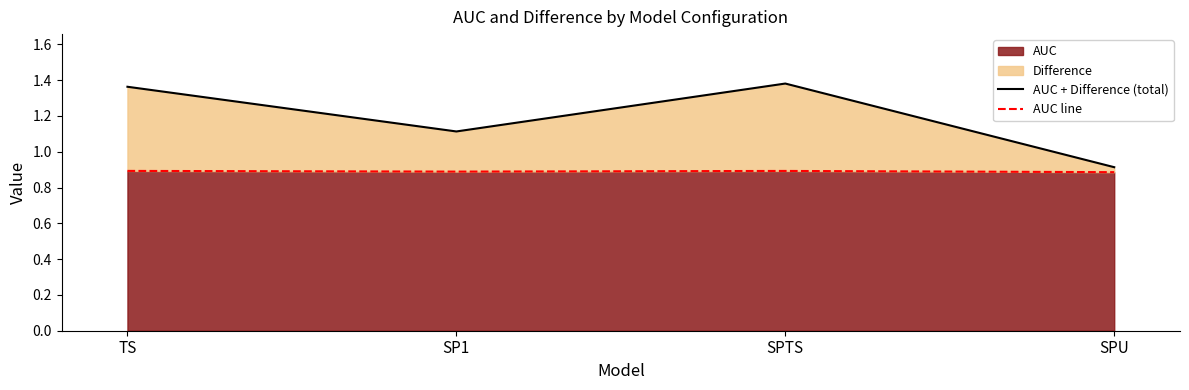

The AUC line series shows 1.2 at SP1. True or false?

False